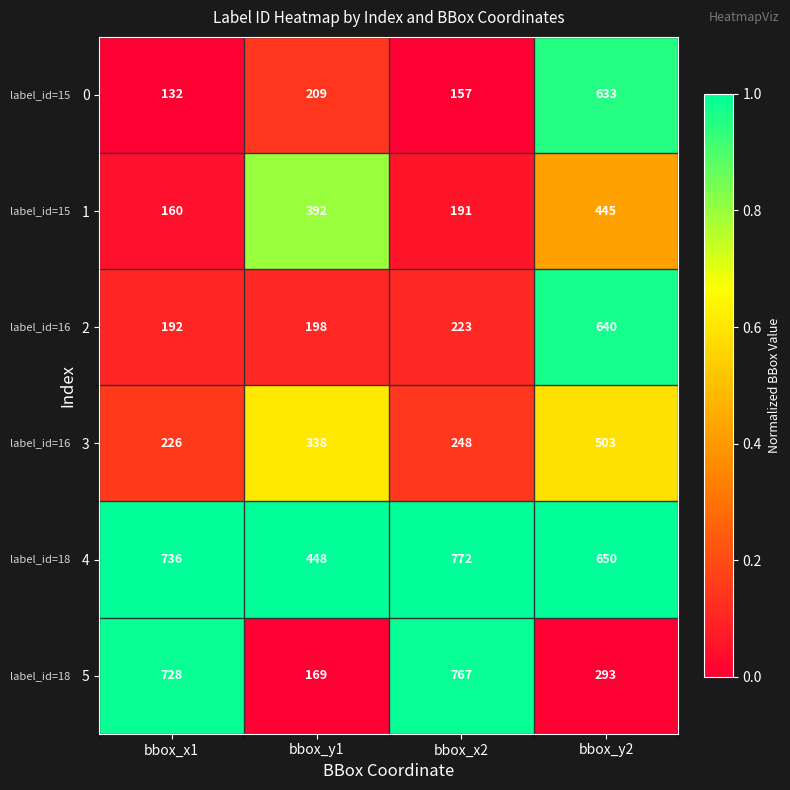

Which category has the highest value in the 0 series?

bbox_y2